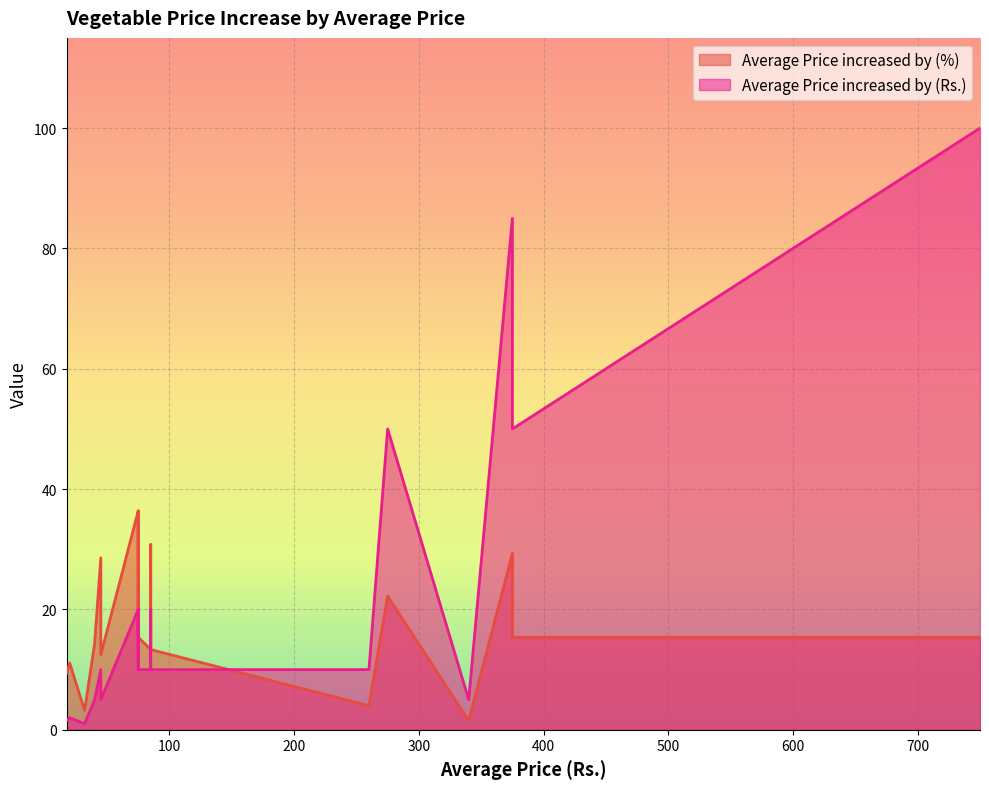

What is the average value of the Average Price increased by (Rs.) series?

21.3